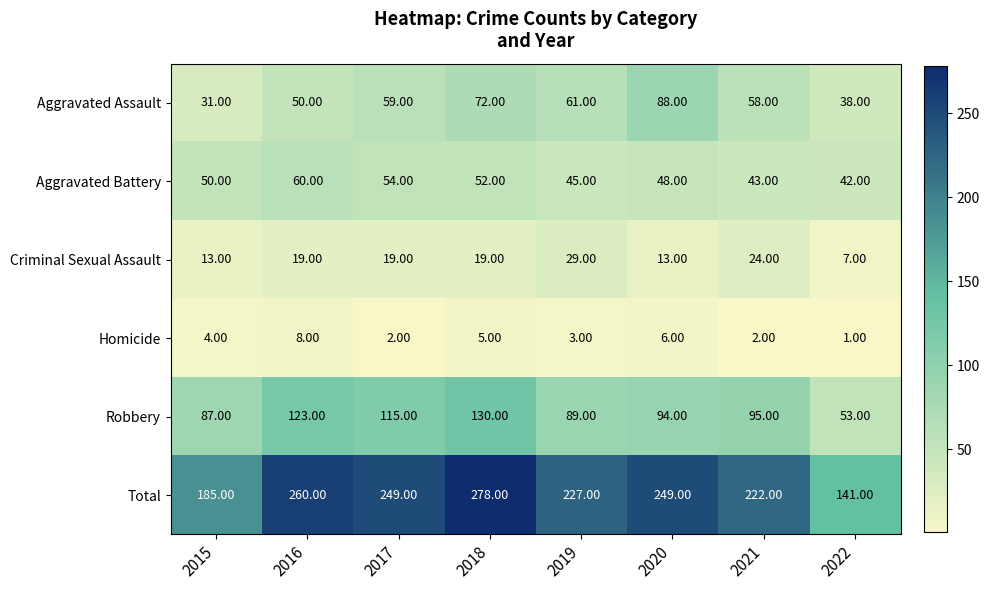

Which series has the widest spread of values?

Total